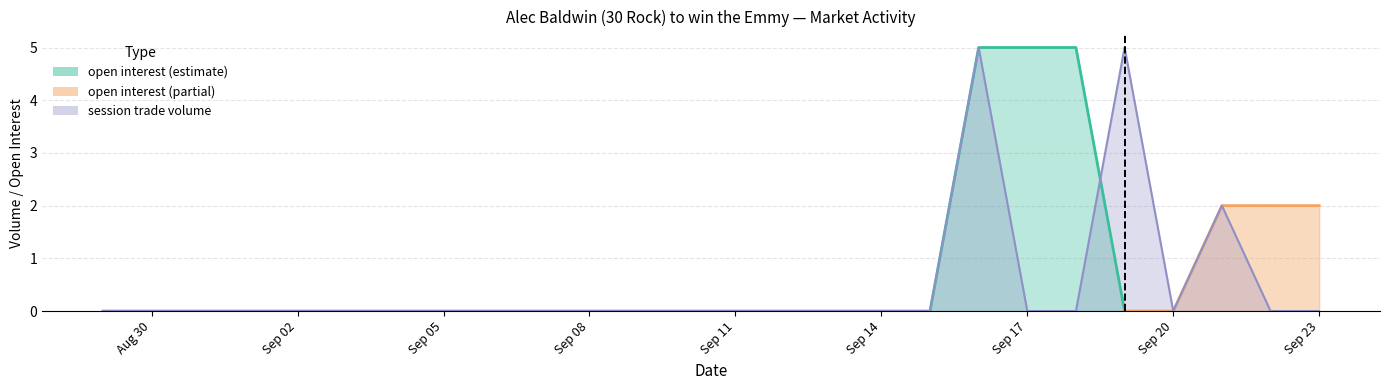

How many data points are above 0?

3